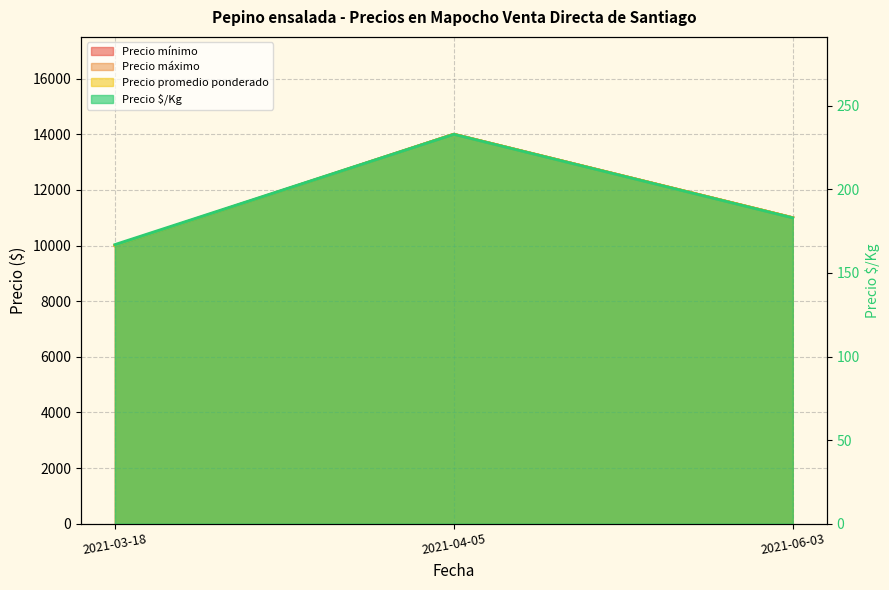

How many distinct data groups are displayed?

4